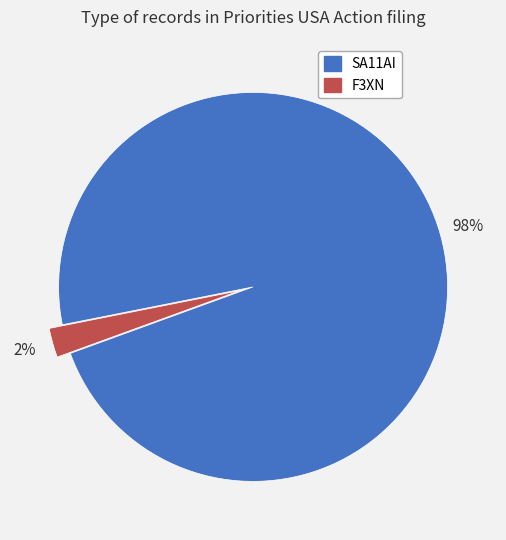

To the nearest percent, what is the combined percentage of SA11AI and F3XN?

100%